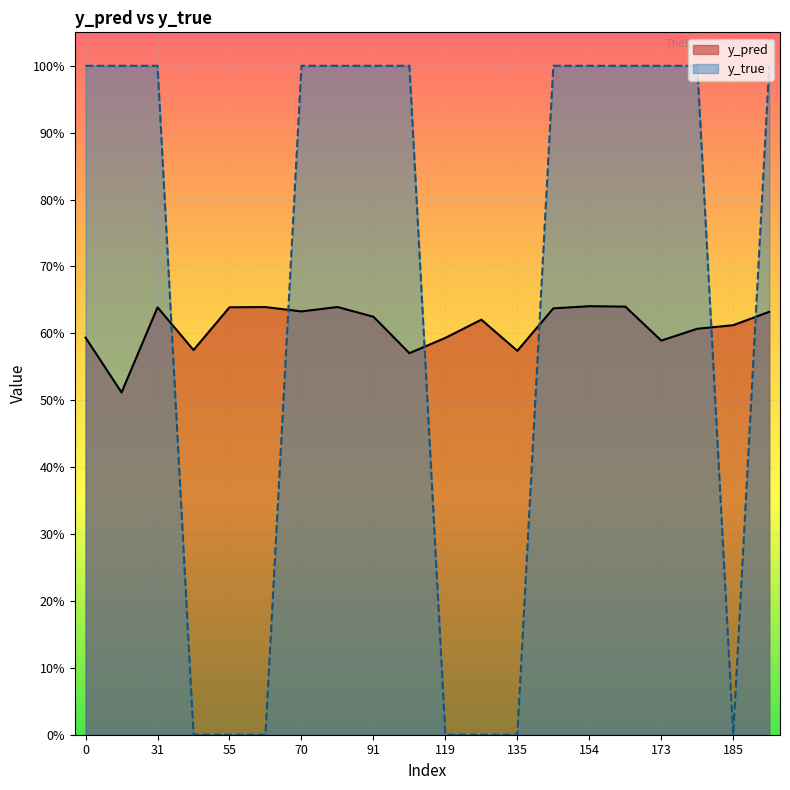

Rank the series by their maximum value, from highest to lowest.

y_true, y_pred